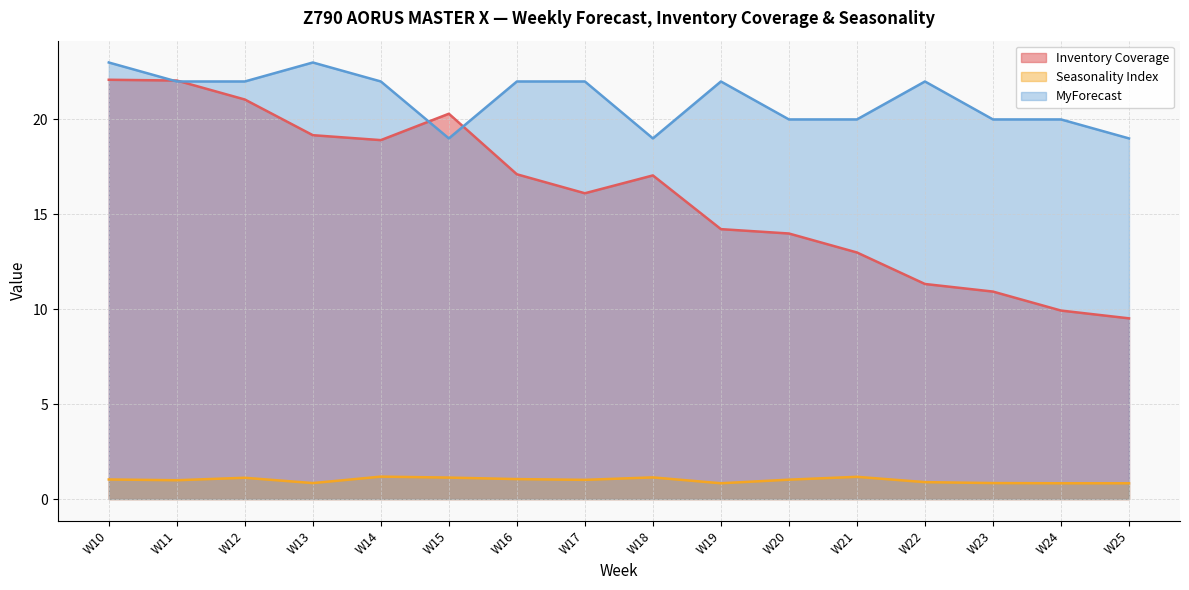

At which category does Seasonality Index reach its first local valley?

W11